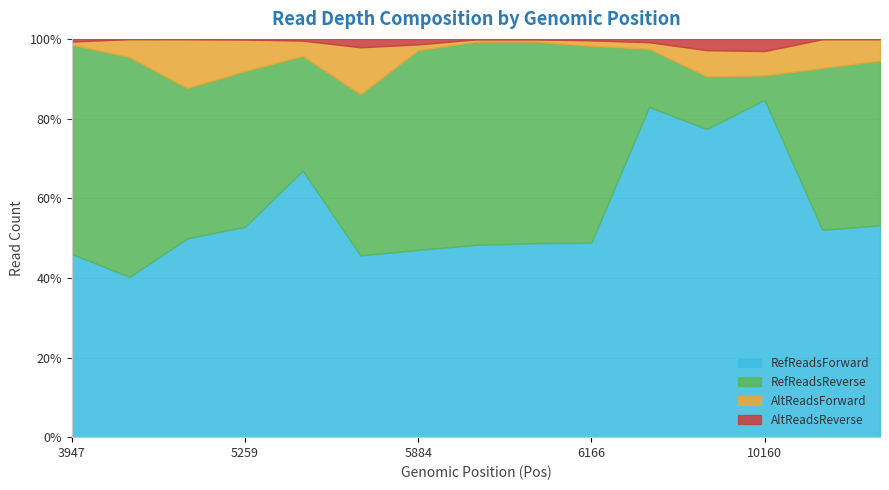

What is the difference between the RefReadsForward values at 13390 and 6166?

94